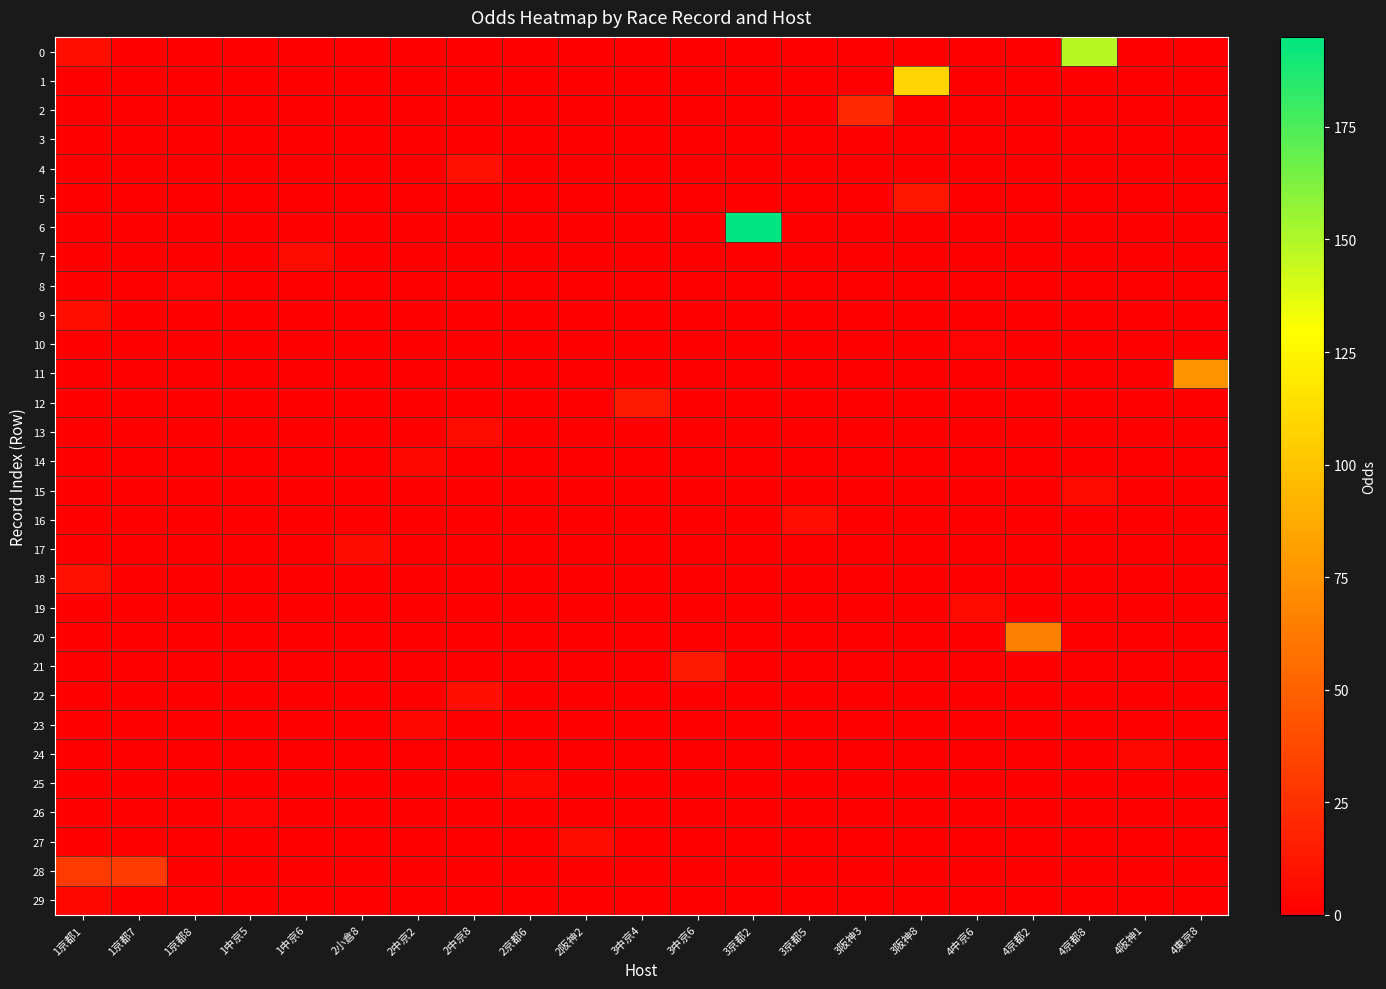

Reading right to left, transcribe all the data shown in this chart.

0: 4東京8=0.0	4阪神1=0.0	4京都8=148.0	4京都2=0.0	4中京6=0.0	3阪神8=0.0	3阪神3=0.0	3京都5=0.0	3京都2=0.0	3中京6=0.0	3中京4=0.0	2阪神2=0.0	2京都6=0.0	2中京8=0.0	2中京2=0.0	2小倉8=0.0	1中京6=0.0	1中京5=0.0	1京都8=0.0	1京都7=0.0	1京都1=8.0
1: 4東京8=0.0	4阪神1=0.0	4京都8=0.0	4京都2=0.0	4中京6=0.0	3阪神8=108.9	3阪神3=0.0	3京都5=0.0	3京都2=0.0	3中京6=0.0	3中京4=0.0	2阪神2=0.0	2京都6=0.0	2中京8=0.0	2中京2=0.0	2小倉8=0.0	1中京6=0.0	1中京5=0.0	1京都8=0.0	1京都7=0.0	1京都1=0.0
2: 4東京8=0.0	4阪神1=0.0	4京都8=0.0	4京都2=0.0	4中京6=0.0	3阪神8=0.0	3阪神3=20.6	3京都5=0.0	3京都2=0.0	3中京6=0.0	3中京4=0.0	2阪神2=0.0	2京都6=0.0	2中京8=0.0	2中京2=0.0	2小倉8=0.0	1中京6=0.0	1中京5=0.0	1京都8=0.0	1京都7=0.0	1京都1=0.0
3: 4東京8=0.0	4阪神1=0.0	4京都8=0.0	4京都2=0.0	4中京6=0.0	3阪神8=0.0	3阪神3=0.0	3京都5=0.0	3京都2=0.0	3中京6=0.0	3中京4=0.0	2阪神2=0.0	2京都6=0.0	2中京8=0.0	2中京2=0.0	2小倉8=0.0	1中京6=0.0	1中京5=0.0	1京都8=0.0	1京都7=0.0	1京都1=0.0
4: 4東京8=0.0	4阪神1=0.0	4京都8=0.0	4京都2=0.0	4中京6=0.0	3阪神8=0.0	3阪神3=0.0	3京都5=0.0	3京都2=0.0	3中京6=0.0	3中京4=0.0	2阪神2=0.0	2京都6=0.0	2中京8=8.4	2中京2=0.0	2小倉8=0.0	1中京6=0.0	1中京5=0.0	1京都8=0.0	1京都7=0.0	1京都1=0.0
5: 4東京8=0.0	4阪神1=0.0	4京都8=0.0	4京都2=0.0	4中京6=0.0	3阪神8=11.5	3阪神3=0.0	3京都5=0.0	3京都2=0.0	3中京6=0.0	3中京4=0.0	2阪神2=0.0	2京都6=0.0	2中京8=0.0	2中京2=0.0	2小倉8=0.0	1中京6=0.0	1中京5=0.0	1京都8=0.0	1京都7=0.0	1京都1=0.0
6: 4東京8=0.0	4阪神1=0.0	4京都8=0.0	4京都2=0.0	4中京6=0.0	3阪神8=0.0	3阪神3=0.0	3京都5=0.0	3京都2=195.0	3中京6=0.0	3中京4=0.0	2阪神2=0.0	2京都6=0.0	2中京8=0.0	2中京2=0.0	2小倉8=0.0	1中京6=0.0	1中京5=0.0	1京都8=0.0	1京都7=0.0	1京都1=0.0
7: 4東京8=0.0	4阪神1=0.0	4京都8=0.0	4京都2=0.0	4中京6=0.0	3阪神8=0.0	3阪神3=0.0	3京都5=0.0	3京都2=0.0	3中京6=0.0	3中京4=0.0	2阪神2=0.0	2京都6=0.0	2中京8=0.0	2中京2=0.0	2小倉8=0.0	1中京6=6.8	1中京5=0.0	1京都8=0.0	1京都7=0.0	1京都1=0.0
8: 4東京8=0.0	4阪神1=0.0	4京都8=0.0	4京都2=0.0	4中京6=0.0	3阪神8=0.0	3阪神3=0.0	3京都5=0.0	3京都2=0.0	3中京6=0.0	3中京4=0.0	2阪神2=0.0	2京都6=0.0	2中京8=0.0	2中京2=0.0	2小倉8=0.0	1中京6=0.0	1中京5=0.0	1京都8=2.6	1京都7=0.0	1京都1=0.0
9: 4東京8=0.0	4阪神1=0.0	4京都8=0.0	4京都2=0.0	4中京6=0.0	3阪神8=0.0	3阪神3=0.0	3京都5=0.0	3京都2=0.0	3中京6=0.0	3中京4=0.0	2阪神2=0.0	2京都6=0.0	2中京8=0.0	2中京2=0.0	2小倉8=0.0	1中京6=0.0	1中京5=0.0	1京都8=0.0	1京都7=0.0	1京都1=8.0
10: 4東京8=0.0	4阪神1=0.0	4京都8=0.0	4京都2=0.0	4中京6=2.4	3阪神8=0.0	3阪神3=0.0	3京都5=0.0	3京都2=0.0	3中京6=0.0	3中京4=0.0	2阪神2=0.0	2京都6=0.0	2中京8=0.0	2中京2=0.0	2小倉8=0.0	1中京6=0.0	1中京5=0.0	1京都8=0.0	1京都7=0.0	1京都1=0.0
11: 4東京8=76.1	4阪神1=0.0	4京都8=0.0	4京都2=0.0	4中京6=0.0	3阪神8=0.0	3阪神3=0.0	3京都5=0.0	3京都2=0.0	3中京6=0.0	3中京4=0.0	2阪神2=0.0	2京都6=0.0	2中京8=0.0	2中京2=0.0	2小倉8=0.0	1中京6=0.0	1中京5=0.0	1京都8=0.0	1京都7=0.0	1京都1=0.0
12: 4東京8=0.0	4阪神1=0.0	4京都8=0.0	4京都2=0.0	4中京6=0.0	3阪神8=0.0	3阪神3=0.0	3京都5=0.0	3京都2=0.0	3中京6=0.0	3中京4=13.2	2阪神2=0.0	2京都6=0.0	2中京8=0.0	2中京2=0.0	2小倉8=0.0	1中京6=0.0	1中京5=0.0	1京都8=0.0	1京都7=0.0	1京都1=0.0
13: 4東京8=0.0	4阪神1=0.0	4京都8=0.0	4京都2=0.0	4中京6=0.0	3阪神8=0.0	3阪神3=0.0	3京都5=0.0	3京都2=0.0	3中京6=0.0	3中京4=0.0	2阪神2=0.0	2京都6=0.0	2中京8=6.3	2中京2=0.0	2小倉8=0.0	1中京6=0.0	1中京5=0.0	1京都8=0.0	1京都7=0.0	1京都1=0.0
14: 4東京8=0.0	4阪神1=0.0	4京都8=0.0	4京都2=0.0	4中京6=0.0	3阪神8=0.0	3阪神3=0.0	3京都5=0.0	3京都2=0.0	3中京6=0.0	3中京4=0.0	2阪神2=0.0	2京都6=0.0	2中京8=0.0	2中京2=3.9	2小倉8=0.0	1中京6=0.0	1中京5=0.0	1京都8=0.0	1京都7=0.0	1京都1=0.0
15: 4東京8=0.0	4阪神1=0.0	4京都8=5.4	4京都2=0.0	4中京6=0.0	3阪神8=0.0	3阪神3=0.0	3京都5=0.0	3京都2=0.0	3中京6=0.0	3中京4=0.0	2阪神2=0.0	2京都6=0.0	2中京8=0.0	2中京2=0.0	2小倉8=0.0	1中京6=0.0	1中京5=0.0	1京都8=0.0	1京都7=0.0	1京都1=0.0
16: 4東京8=0.0	4阪神1=0.0	4京都8=0.0	4京都2=0.0	4中京6=0.0	3阪神8=0.0	3阪神3=0.0	3京都5=7.4	3京都2=0.0	3中京6=0.0	3中京4=0.0	2阪神2=0.0	2京都6=0.0	2中京8=0.0	2中京2=0.0	2小倉8=0.0	1中京6=0.0	1中京5=0.0	1京都8=0.0	1京都7=0.0	1京都1=0.0
17: 4東京8=0.0	4阪神1=0.0	4京都8=0.0	4京都2=0.0	4中京6=0.0	3阪神8=0.0	3阪神3=0.0	3京都5=0.0	3京都2=0.0	3中京6=0.0	3中京4=0.0	2阪神2=0.0	2京都6=0.0	2中京8=0.0	2中京2=0.0	2小倉8=6.2	1中京6=0.0	1中京5=0.0	1京都8=0.0	1京都7=0.0	1京都1=0.0
18: 4東京8=0.0	4阪神1=0.0	4京都8=0.0	4京都2=0.0	4中京6=0.0	3阪神8=0.0	3阪神3=0.0	3京都5=0.0	3京都2=0.0	3中京6=0.0	3中京4=0.0	2阪神2=0.0	2京都6=0.0	2中京8=0.0	2中京2=0.0	2小倉8=0.0	1中京6=0.0	1中京5=0.0	1京都8=0.0	1京都7=0.0	1京都1=8.9
19: 4東京8=0.0	4阪神1=0.0	4京都8=0.0	4京都2=0.0	4中京6=5.5	3阪神8=0.0	3阪神3=0.0	3京都5=0.0	3京都2=0.0	3中京6=0.0	3中京4=0.0	2阪神2=0.0	2京都6=0.0	2中京8=0.0	2中京2=0.0	2小倉8=0.0	1中京6=0.0	1中京5=0.0	1京都8=0.0	1京都7=0.0	1京都1=0.0
20: 4東京8=0.0	4阪神1=0.0	4京都8=0.0	4京都2=65.1	4中京6=0.0	3阪神8=0.0	3阪神3=0.0	3京都5=0.0	3京都2=0.0	3中京6=0.0	3中京4=0.0	2阪神2=0.0	2京都6=0.0	2中京8=0.0	2中京2=0.0	2小倉8=0.0	1中京6=0.0	1中京5=0.0	1京都8=0.0	1京都7=0.0	1京都1=0.0
21: 4東京8=0.0	4阪神1=0.0	4京都8=0.0	4京都2=0.0	4中京6=0.0	3阪神8=0.0	3阪神3=0.0	3京都5=0.0	3京都2=0.0	3中京6=13.3	3中京4=0.0	2阪神2=0.0	2京都6=0.0	2中京8=0.0	2中京2=0.0	2小倉8=0.0	1中京6=0.0	1中京5=0.0	1京都8=0.0	1京都7=0.0	1京都1=0.0
22: 4東京8=0.0	4阪神1=0.0	4京都8=0.0	4京都2=0.0	4中京6=0.0	3阪神8=0.0	3阪神3=0.0	3京都5=0.0	3京都2=0.0	3中京6=0.0	3中京4=0.0	2阪神2=0.0	2京都6=0.0	2中京8=7.7	2中京2=0.0	2小倉8=0.0	1中京6=0.0	1中京5=0.0	1京都8=0.0	1京都7=0.0	1京都1=0.0
23: 4東京8=0.0	4阪神1=0.0	4京都8=0.0	4京都2=0.0	4中京6=0.0	3阪神8=0.0	3阪神3=0.0	3京都5=0.0	3京都2=0.0	3中京6=0.0	3中京4=0.0	2阪神2=0.0	2京都6=0.0	2中京8=0.0	2中京2=4.3	2小倉8=0.0	1中京6=0.0	1中京5=0.0	1京都8=0.0	1京都7=0.0	1京都1=0.0
24: 4東京8=0.0	4阪神1=3.6	4京都8=0.0	4京都2=0.0	4中京6=0.0	3阪神8=0.0	3阪神3=0.0	3京都5=0.0	3京都2=0.0	3中京6=0.0	3中京4=0.0	2阪神2=0.0	2京都6=0.0	2中京8=0.0	2中京2=0.0	2小倉8=0.0	1中京6=0.0	1中京5=0.0	1京都8=0.0	1京都7=0.0	1京都1=0.0
25: 4東京8=0.0	4阪神1=0.0	4京都8=0.0	4京都2=0.0	4中京6=0.0	3阪神8=0.0	3阪神3=0.0	3京都5=0.0	3京都2=0.0	3中京6=0.0	3中京4=0.0	2阪神2=0.0	2京都6=4.5	2中京8=0.0	2中京2=0.0	2小倉8=0.0	1中京6=0.0	1中京5=0.0	1京都8=0.0	1京都7=0.0	1京都1=0.0
26: 4東京8=0.0	4阪神1=0.0	4京都8=0.0	4京都2=0.0	4中京6=0.0	3阪神8=0.0	3阪神3=0.0	3京都5=0.0	3京都2=0.0	3中京6=0.0	3中京4=0.0	2阪神2=0.0	2京都6=0.0	2中京8=0.0	2中京2=0.0	2小倉8=0.0	1中京6=0.0	1中京5=2.6	1京都8=0.0	1京都7=0.0	1京都1=0.0
27: 4東京8=0.0	4阪神1=0.0	4京都8=0.0	4京都2=0.0	4中京6=0.0	3阪神8=0.0	3阪神3=0.0	3京都5=0.0	3京都2=0.0	3中京6=0.0	3中京4=0.0	2阪神2=6.5	2京都6=0.0	2中京8=0.0	2中京2=0.0	2小倉8=0.0	1中京6=0.0	1中京5=0.0	1京都8=0.0	1京都7=0.0	1京都1=0.0
28: 4東京8=0.0	4阪神1=0.0	4京都8=0.0	4京都2=0.0	4中京6=0.0	3阪神8=0.0	3阪神3=0.0	3京都5=0.0	3京都2=0.0	3中京6=0.0	3中京4=0.0	2阪神2=0.0	2京都6=0.0	2中京8=0.0	2中京2=0.0	2小倉8=0.0	1中京6=0.0	1中京5=0.0	1京都8=0.0	1京都7=30.3	1京都1=30.3
29: 4東京8=0.0	4阪神1=0.0	4京都8=0.0	4京都2=0.0	4中京6=0.0	3阪神8=0.0	3阪神3=0.0	3京都5=0.0	3京都2=0.0	3中京6=0.0	3中京4=0.0	2阪神2=0.0	2京都6=0.0	2中京8=0.0	2中京2=0.0	2小倉8=0.0	1中京6=0.0	1中京5=0.0	1京都8=0.0	1京都7=0.0	1京都1=3.8